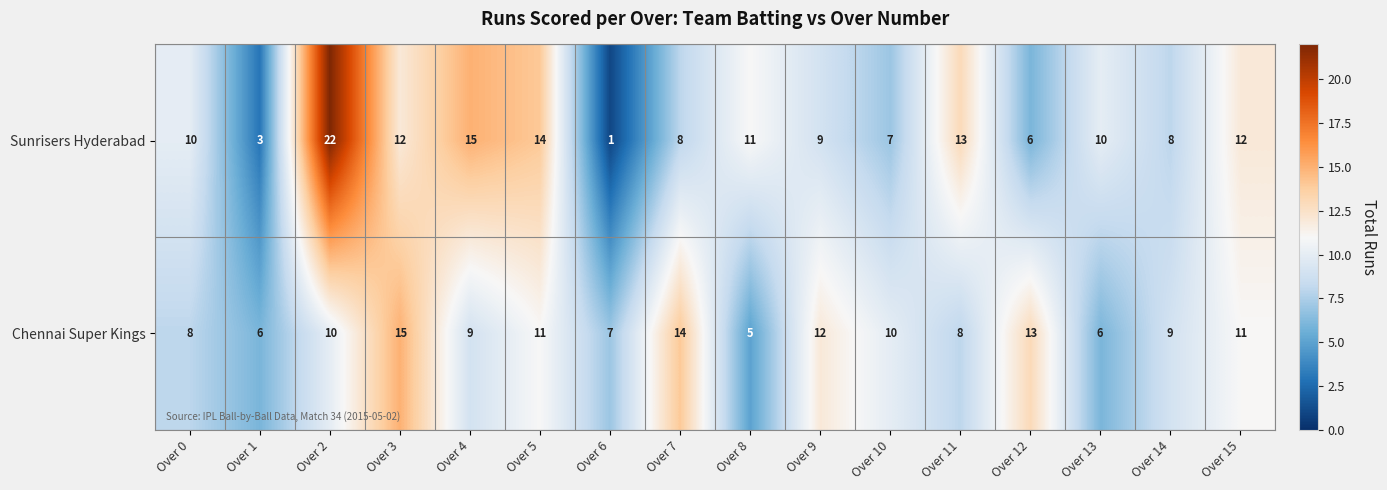

How many data points in Chennai Super Kings are less than 10?

8